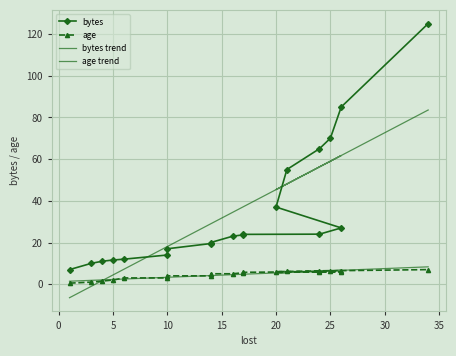

Count the number of data series in this chart.

4